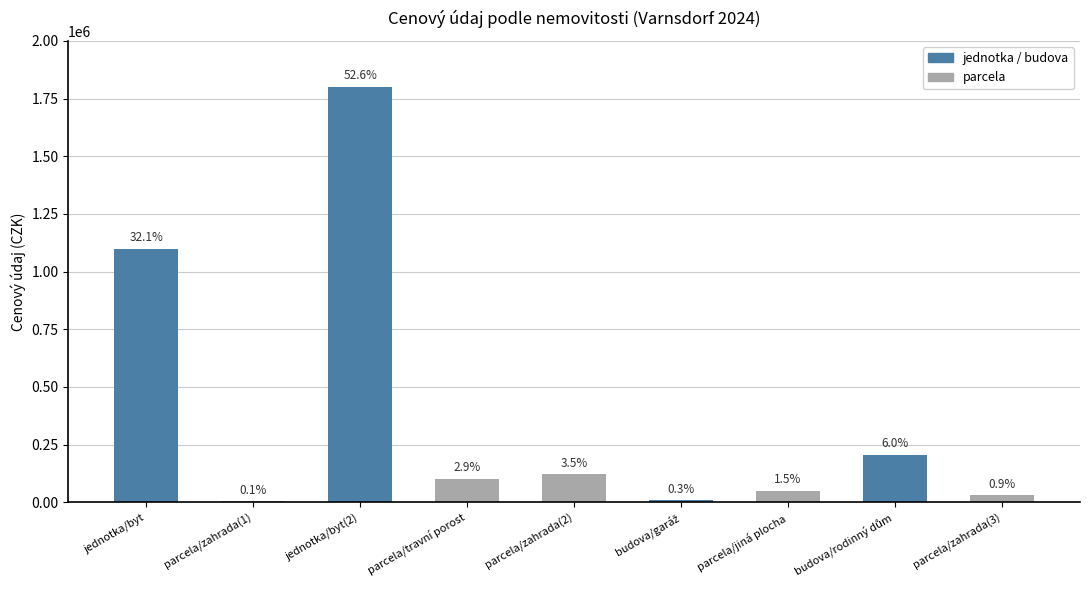

Which category has the highest value across all series?

jednotka/byt(2)